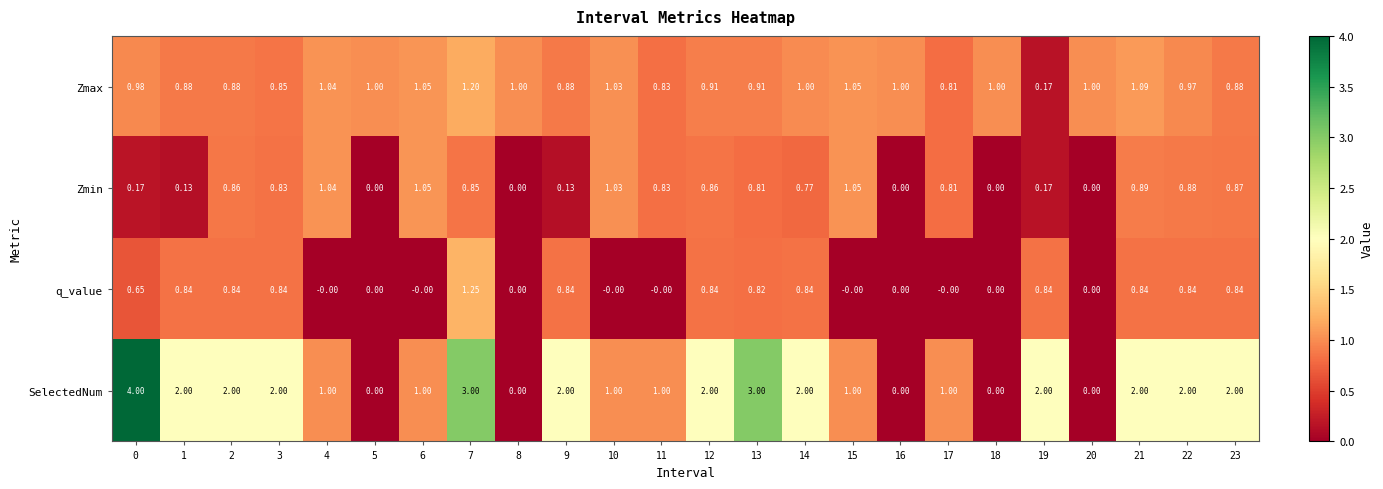

Count the number of categories in the chart.

24